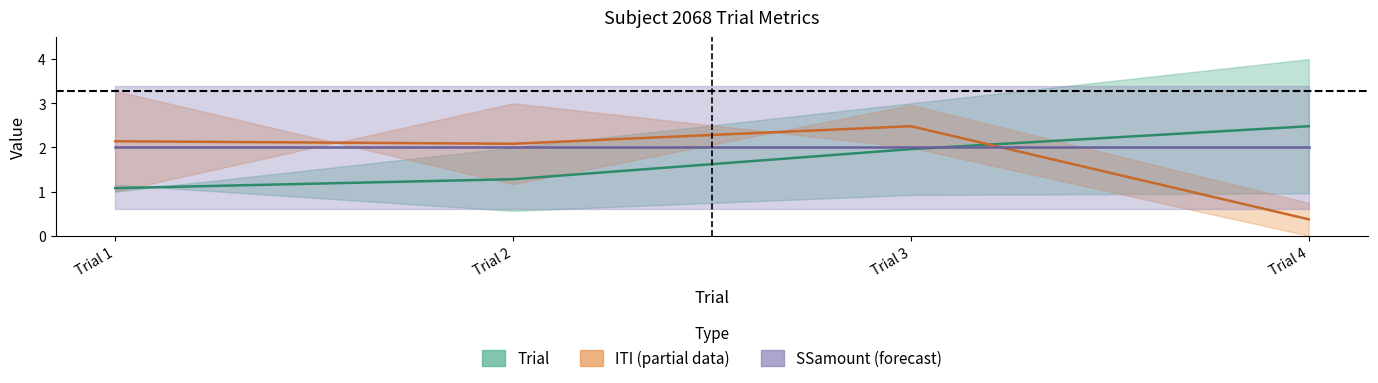

Reading right to left, list all the values displayed in this chart.

Trial mid: Trial 4=2.5	Trial 3=2.0	Trial 2=1.3	Trial 1=1.1
ITI mid: Trial 4=0.4	Trial 3=2.5	Trial 2=2.1	Trial 1=2.1
SSamount mid: Trial 4=2.0	Trial 3=2.0	Trial 2=2.0	Trial 1=2.0